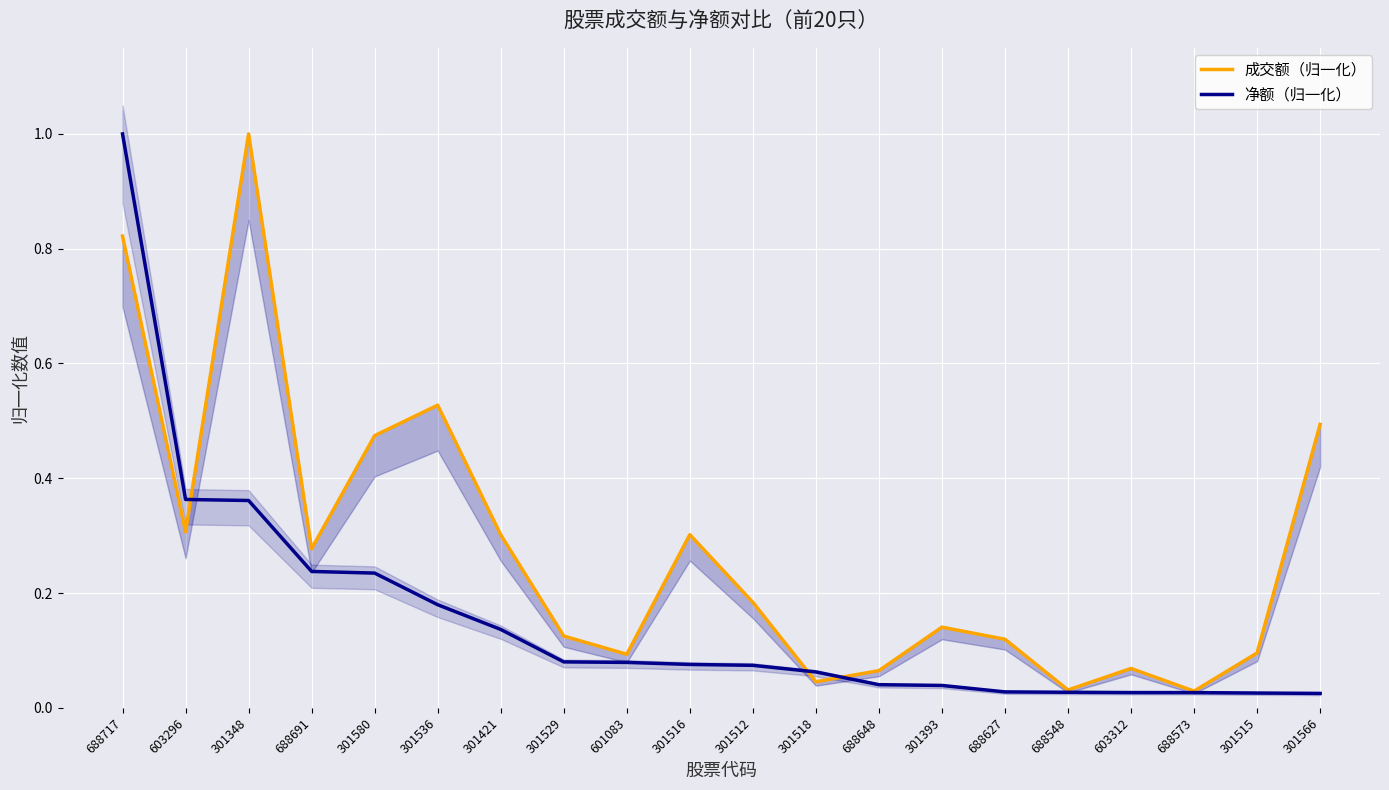

What is the value of the 净额（归一化） point at the 12th from the left?

0.1